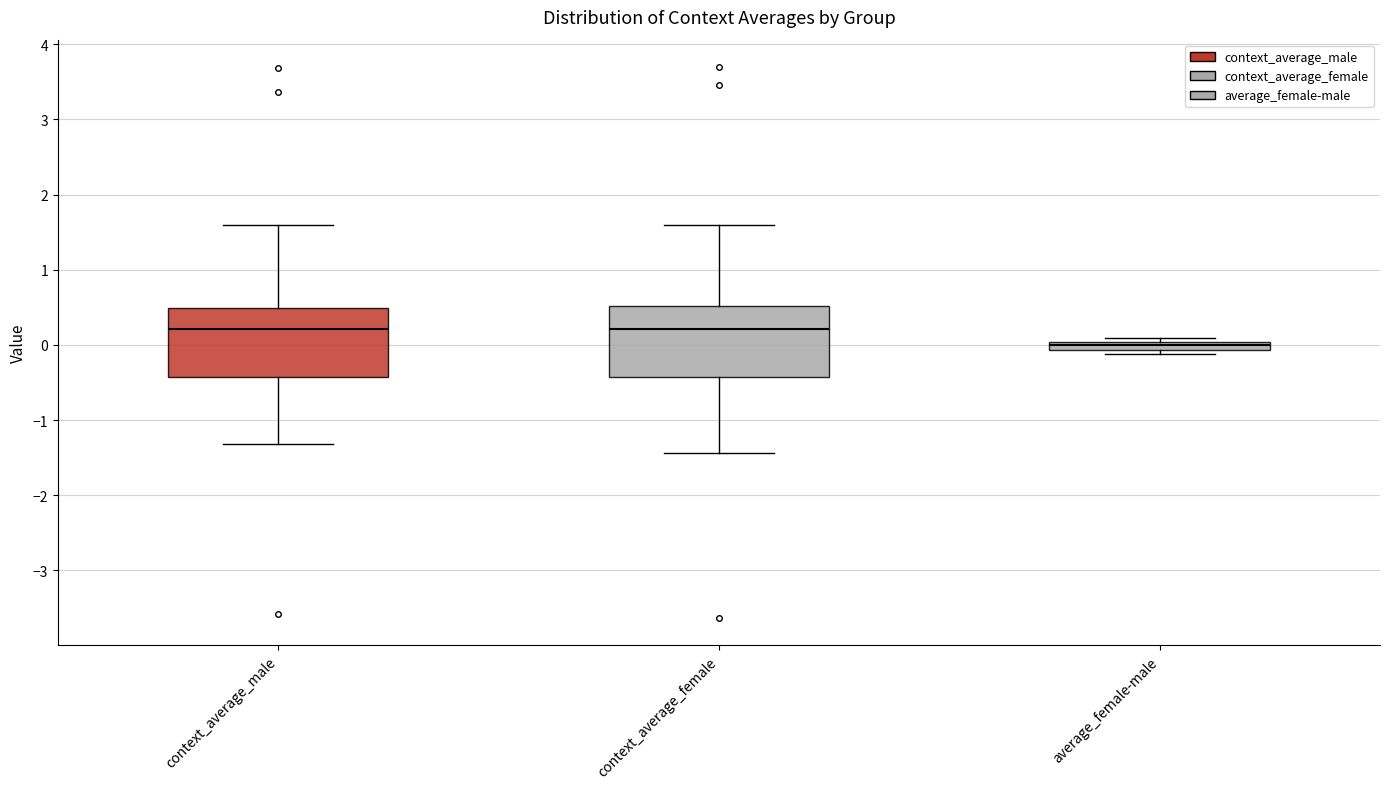

Where is the upper edge of the box for average_female-male on the y-axis? The values are not printed on the chart, so give them approximately, as read against the axis.

0.0